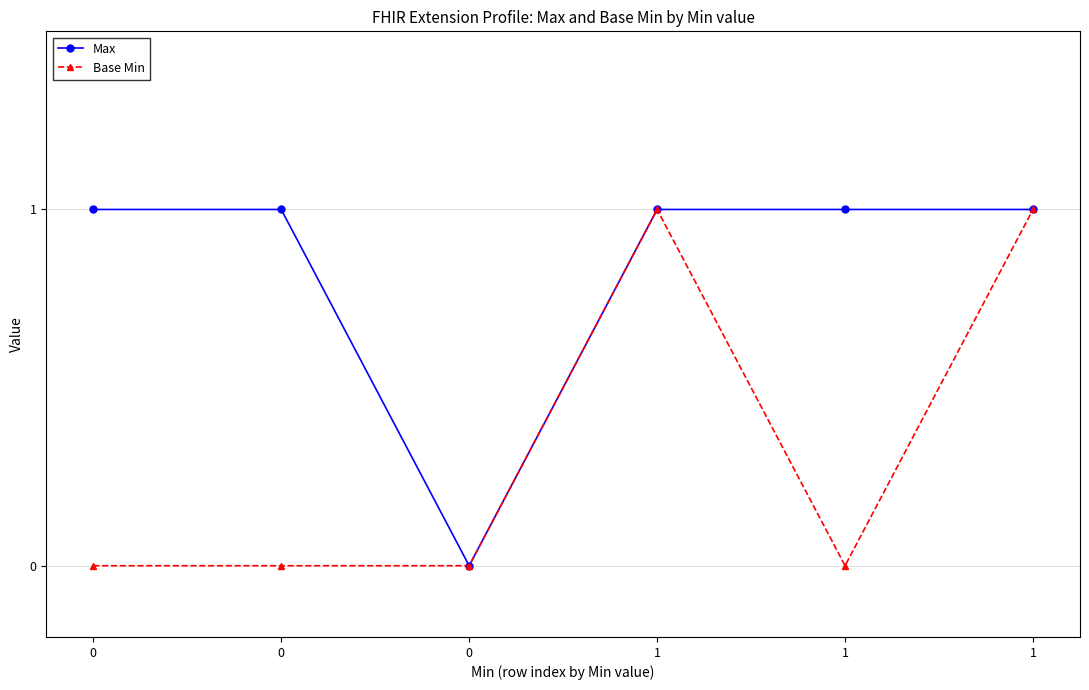

Read the Base Min value at 1.

1